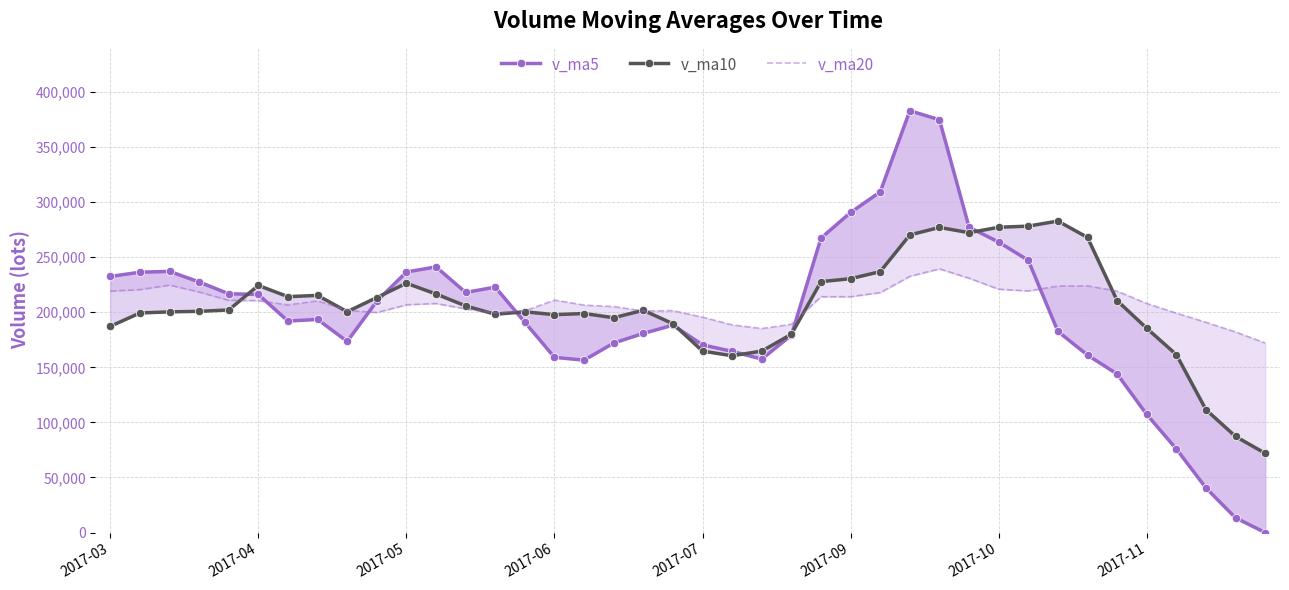

At which category is the sum across all series the highest?

28